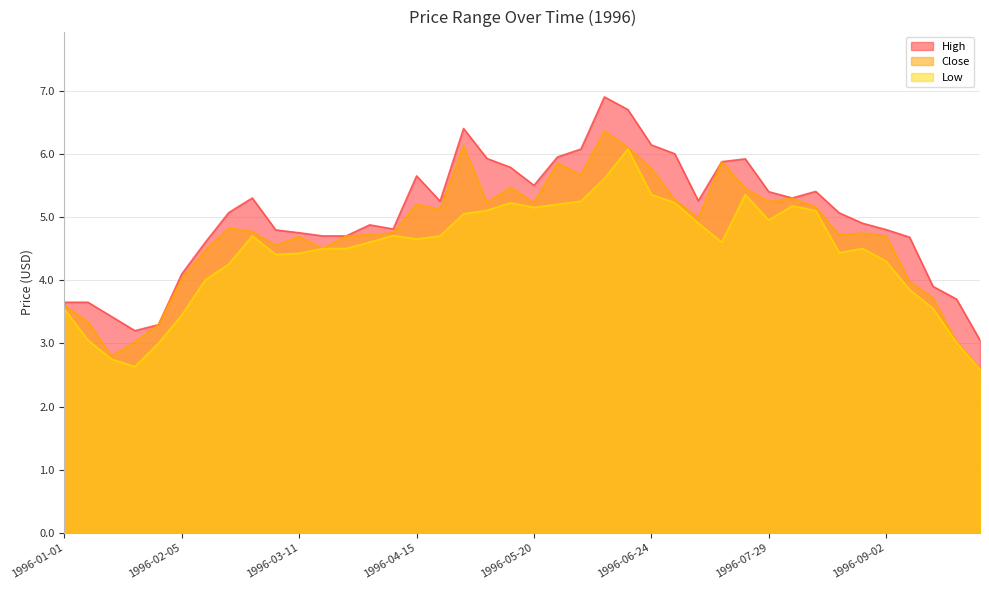

What value does the Low series have at 1996-01-01?

3.5